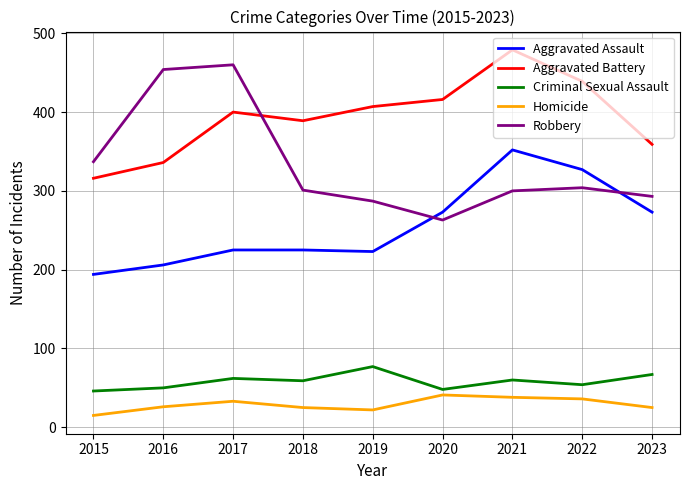

In Homicide, how many points are higher than both neighbors (excluding endpoints)?

2